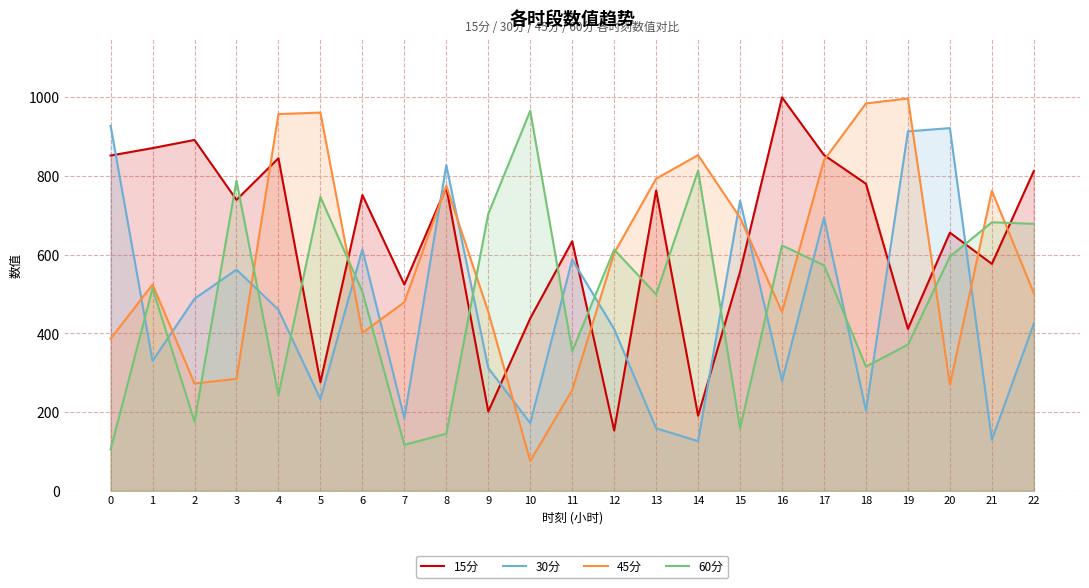

The value of 30分 at 0 is 927.4. True or false?

True